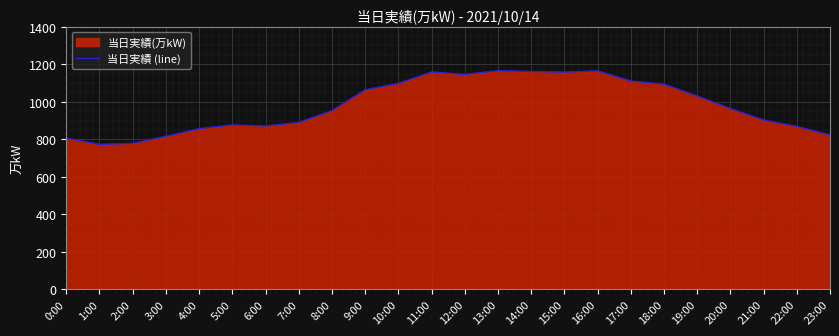

What is the label of the 3rd point from the left?

2:00